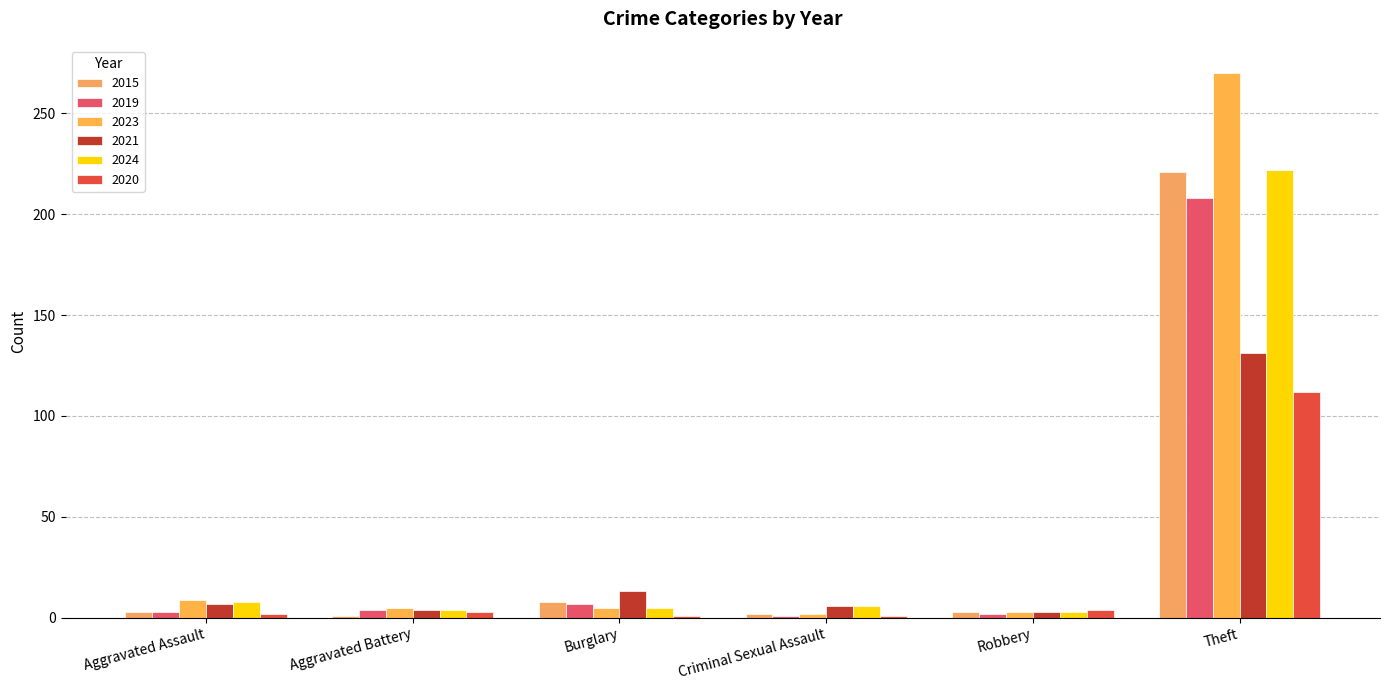

Which category has the lowest value in the 2023 series?

Criminal Sexual Assault